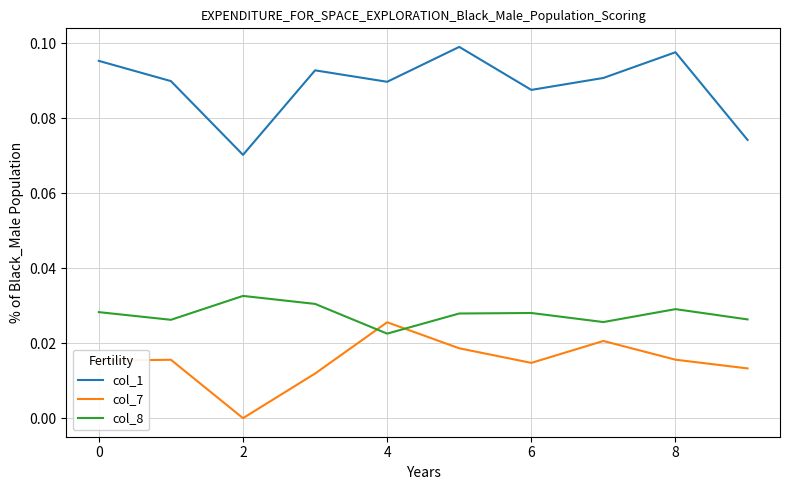

After their last crossing, which series has the higher values: col_7 or col_8?

col_8